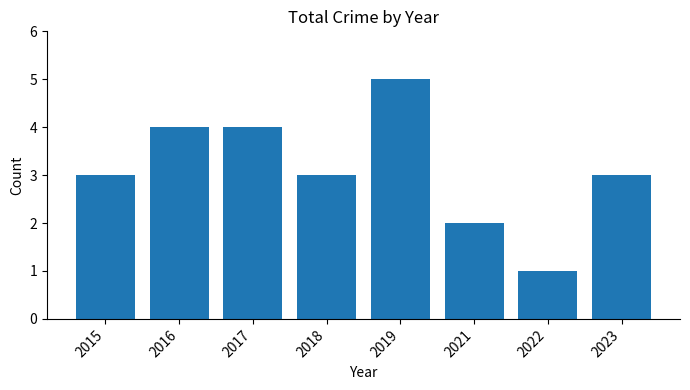

What is the value of the 7th bar from the left?

1